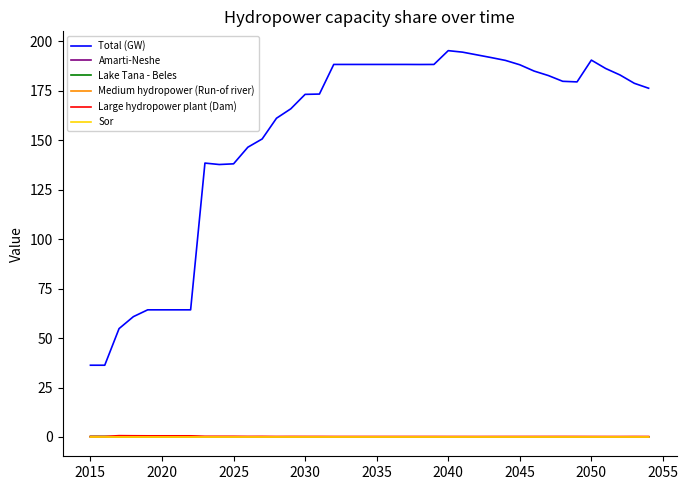

Which series has the largest total across all categories?

Total (GW)